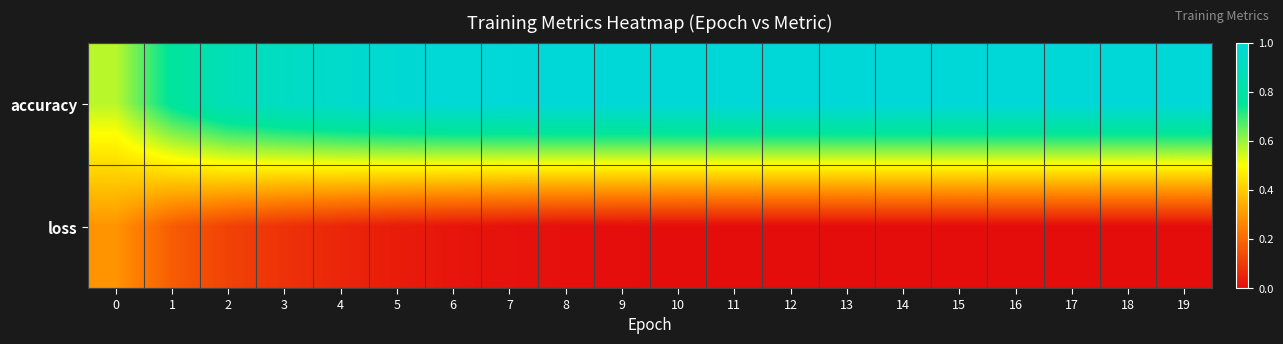

Between 18 and 7, which is larger?

18